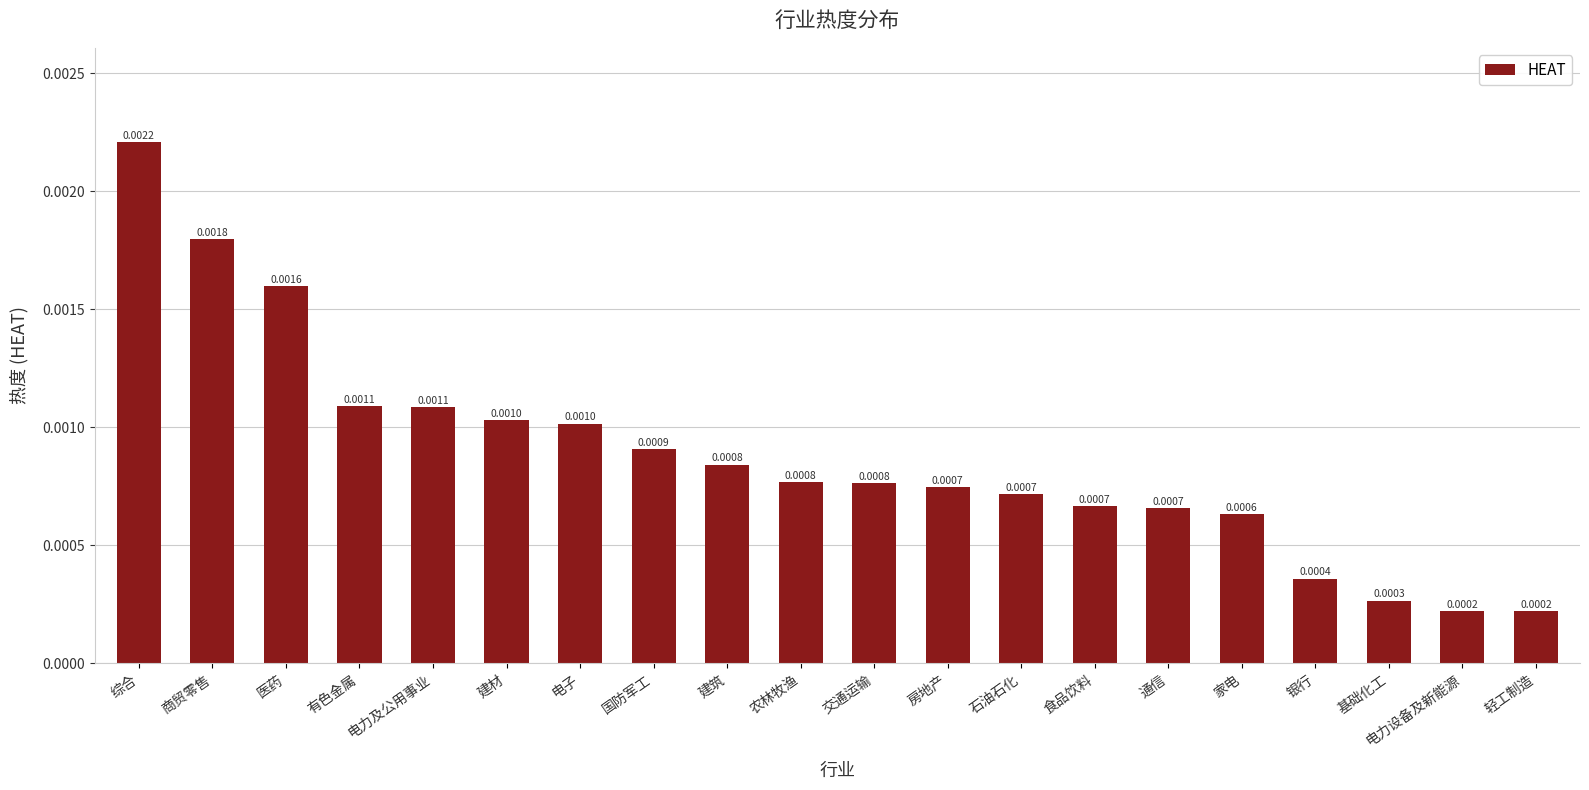

Between 电子 and 交通运输, which is larger?

电子